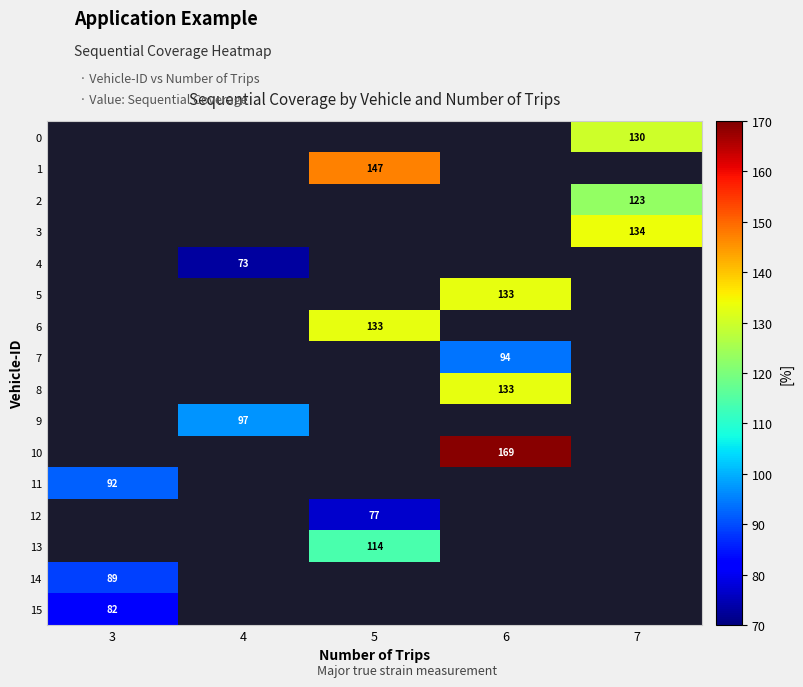

How many values in row_10 are above zero?

1